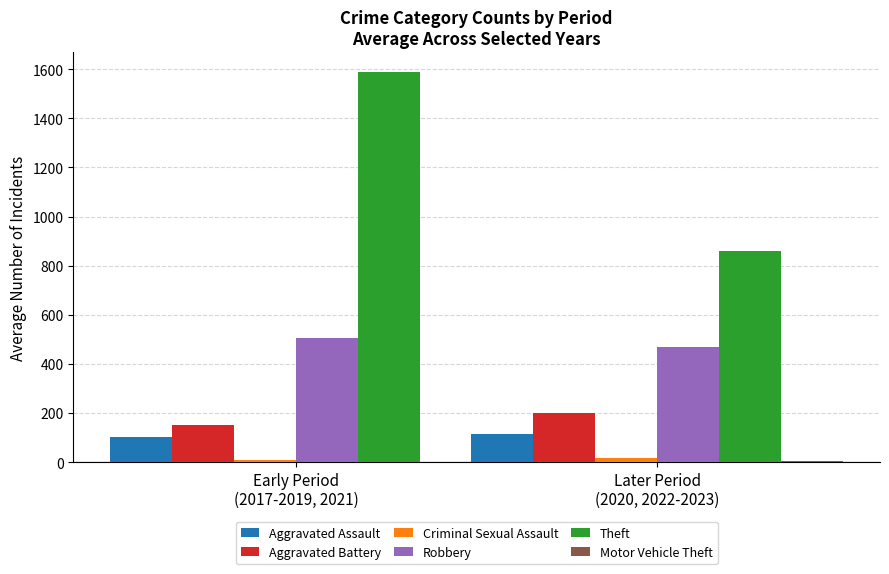

Which series has the largest total across all categories?

Theft